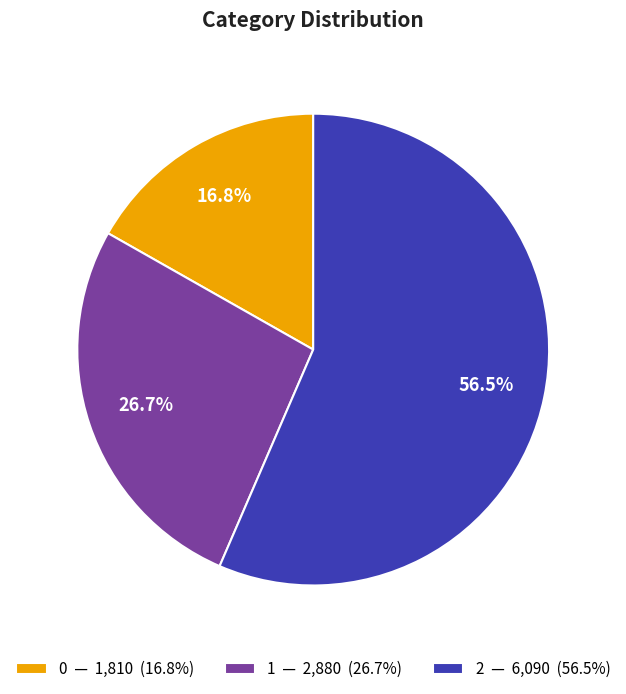

How many slices are in this pie chart?

3